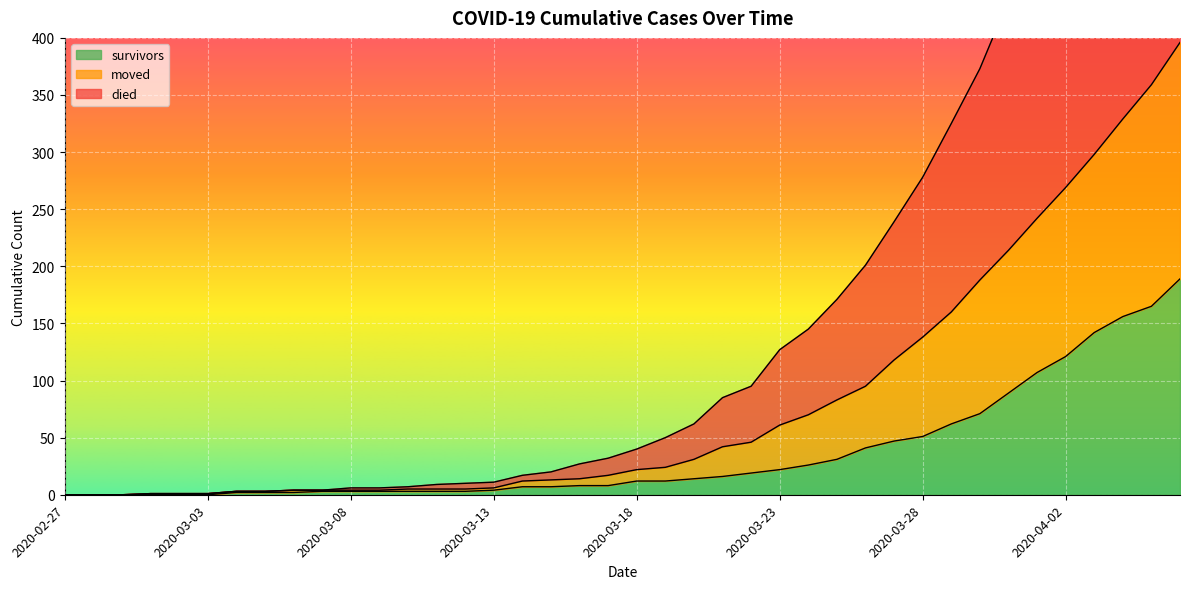

How many data points does each series have?

40